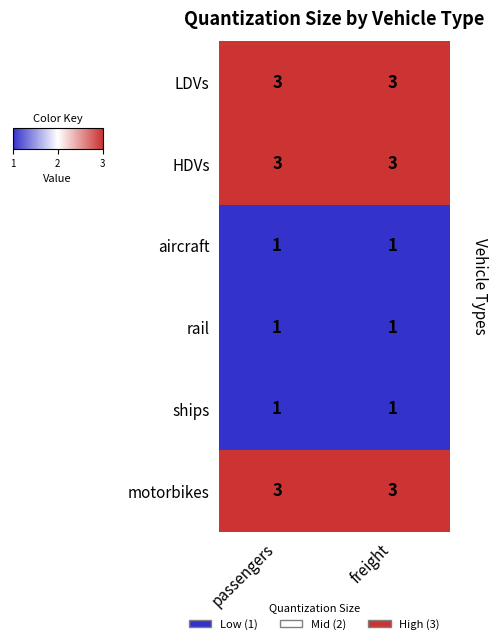

What is the total value across all series at passengers?

12